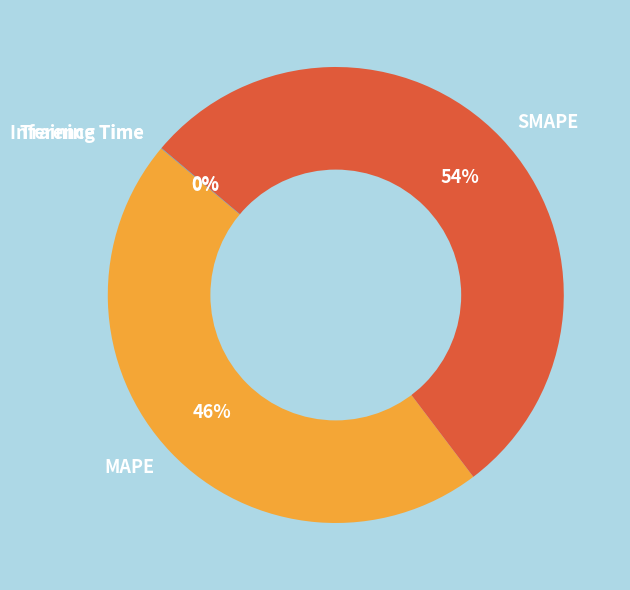

True or false: SMAPE accounts for 60% of the total.

False